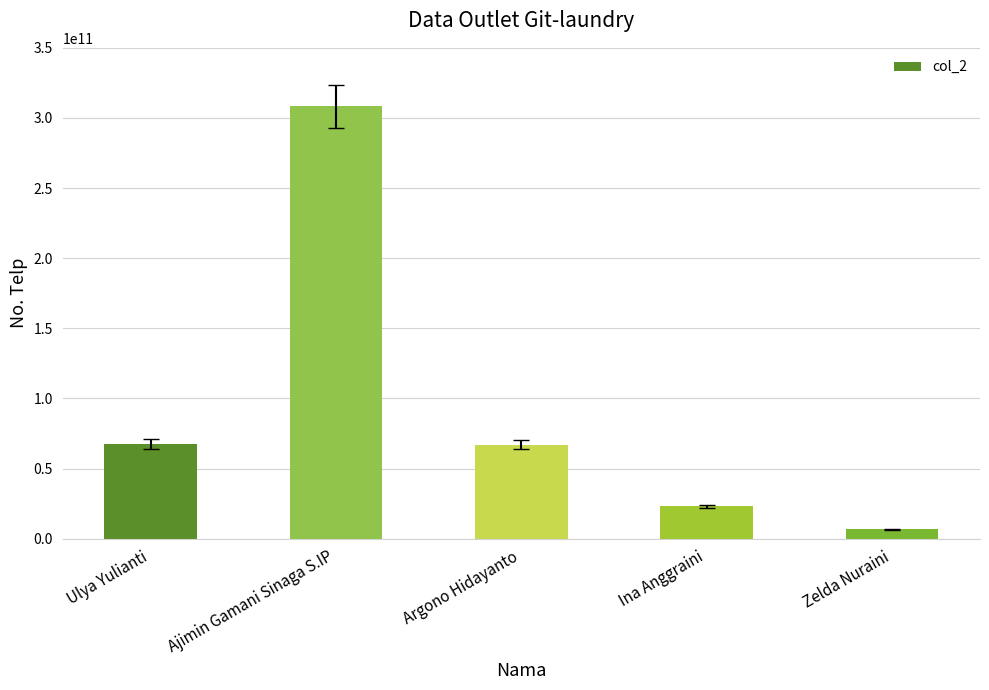

Approximately how many times larger is the value at Ajimin Gamani Sinaga S.IP compared to Ulya Yulianti?

4.6